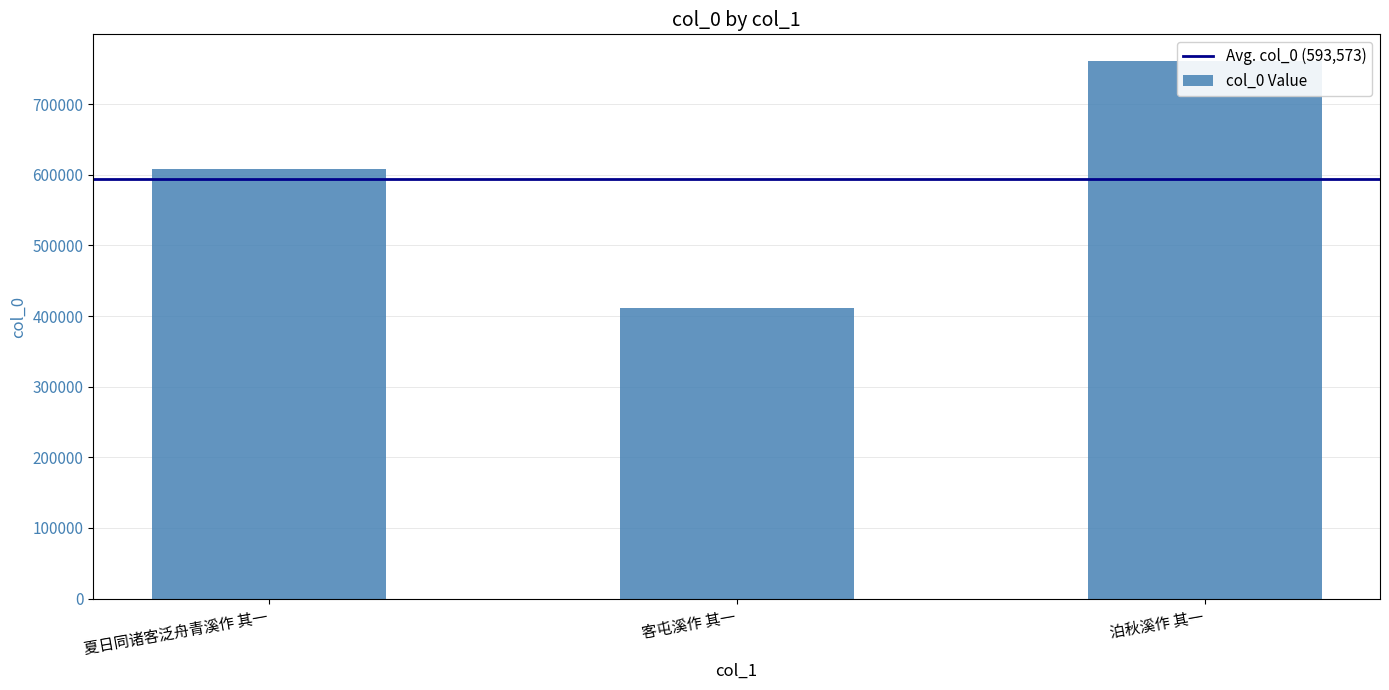

Are the bars horizontal?

No